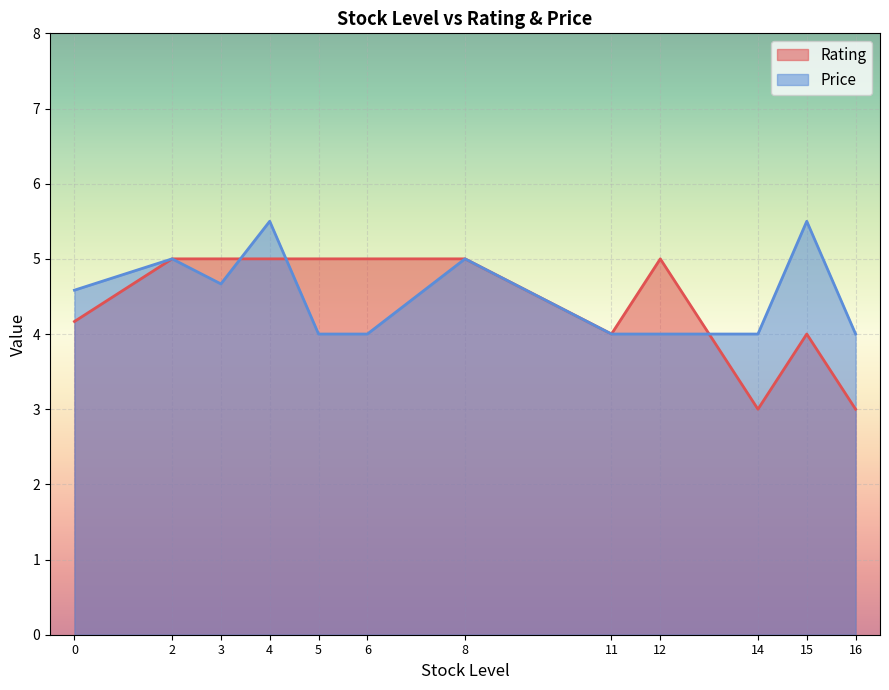

Between 15 and 16, which series saw the biggest shift?

Price